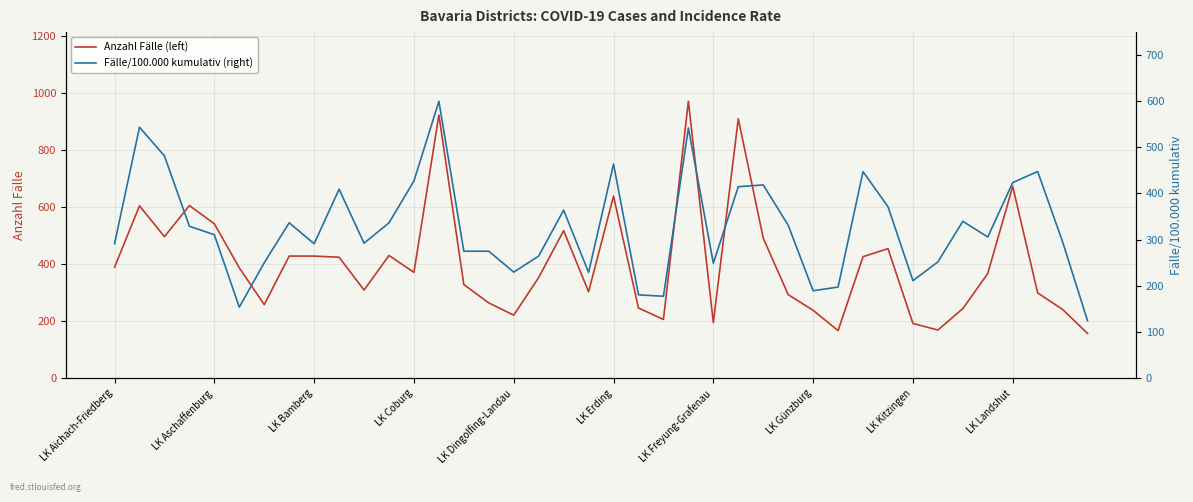

True or false: Fälle/100.000 kumulativ (right) has more than 1 points higher than both neighbors.

True